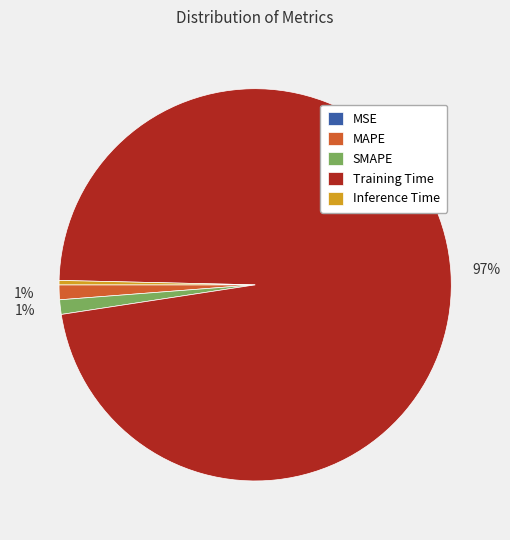

Is there any slice that represents more than half of the pie?

Yes